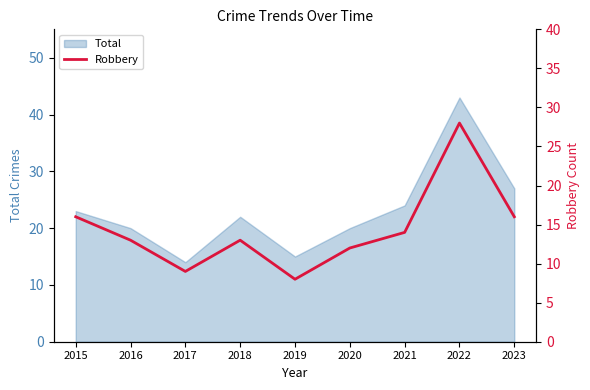

Where is the first local minimum?

2017